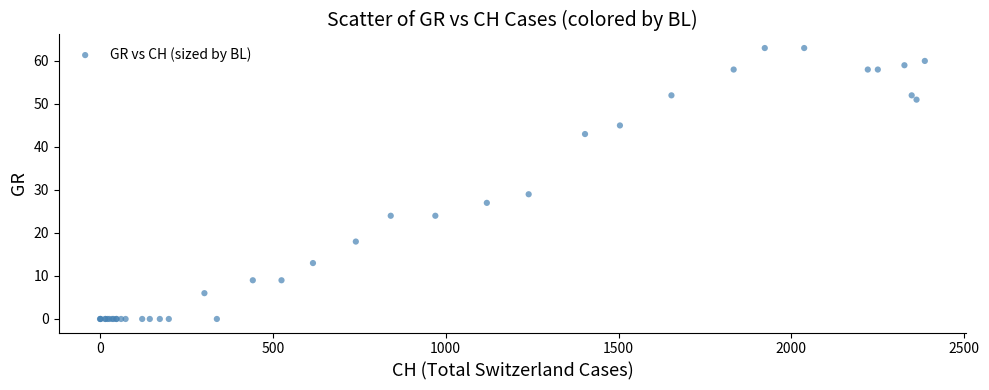

What Y value in the scatter plot is closest to 31?

29